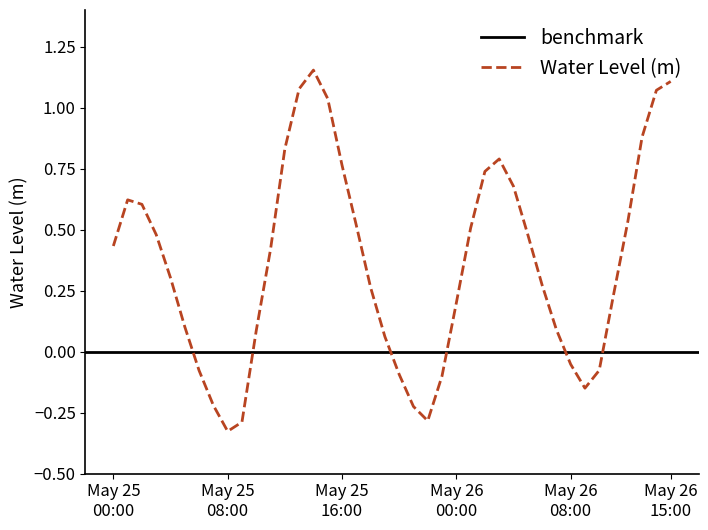

What is the label of the 2nd point from the right?

2023-05-26 14:00